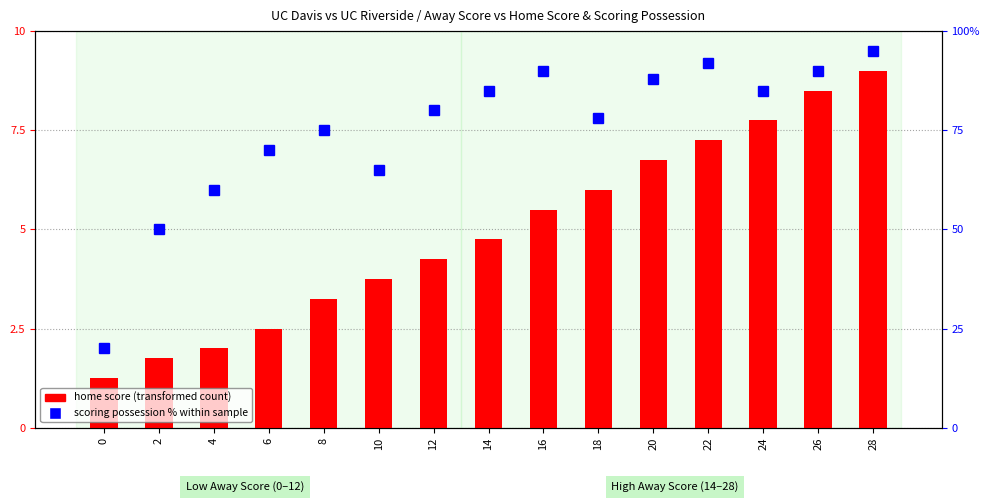

What is the value of the scoring possession % within sample bar at the 2nd from the left?

50.0